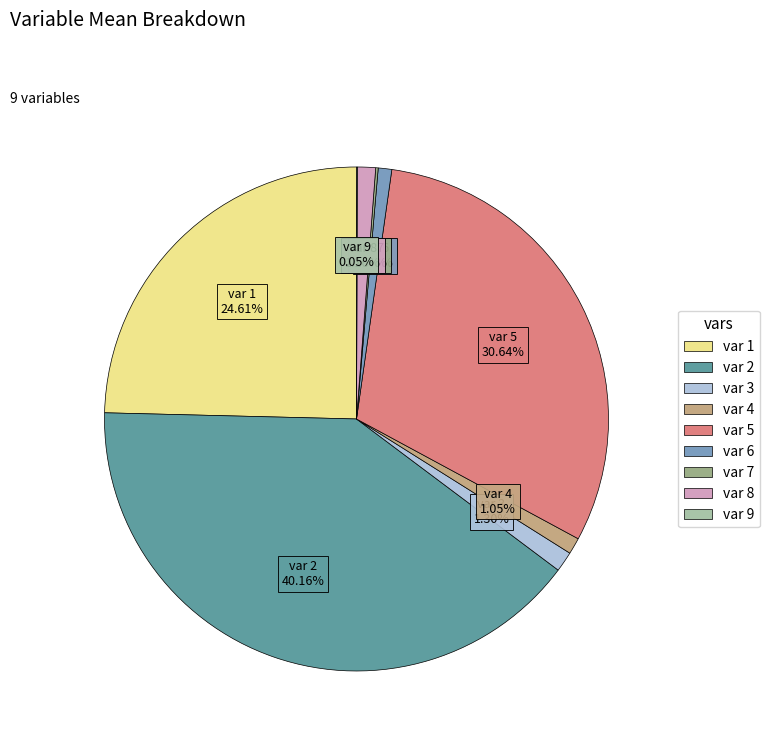

Is there any slice that represents more than half of the pie?

No